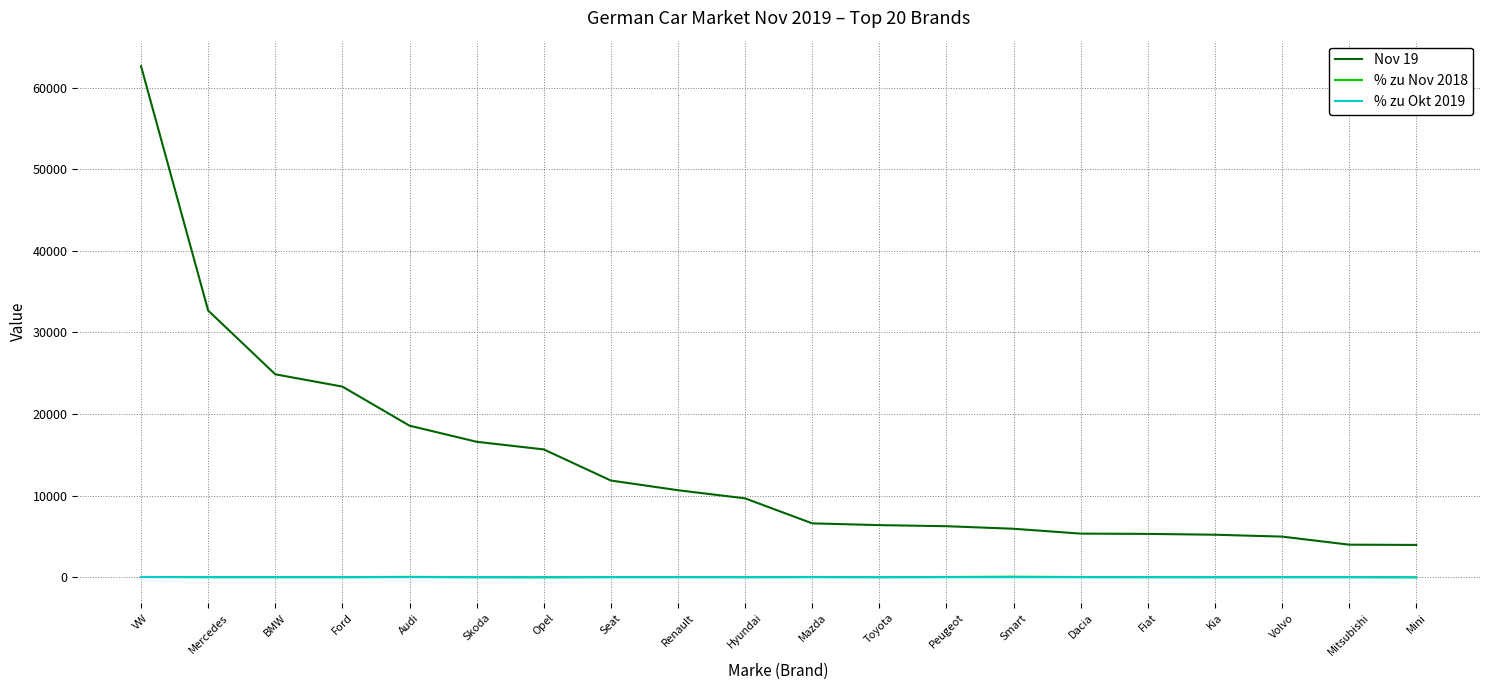

At which category is the sum across all series the highest?

VW